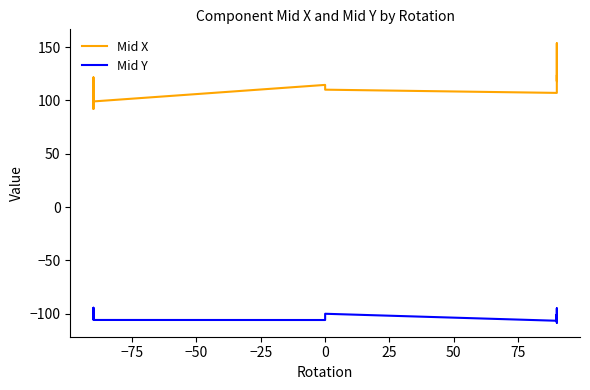

In Mid X, how many points are higher than both neighbors (excluding endpoints)?

3